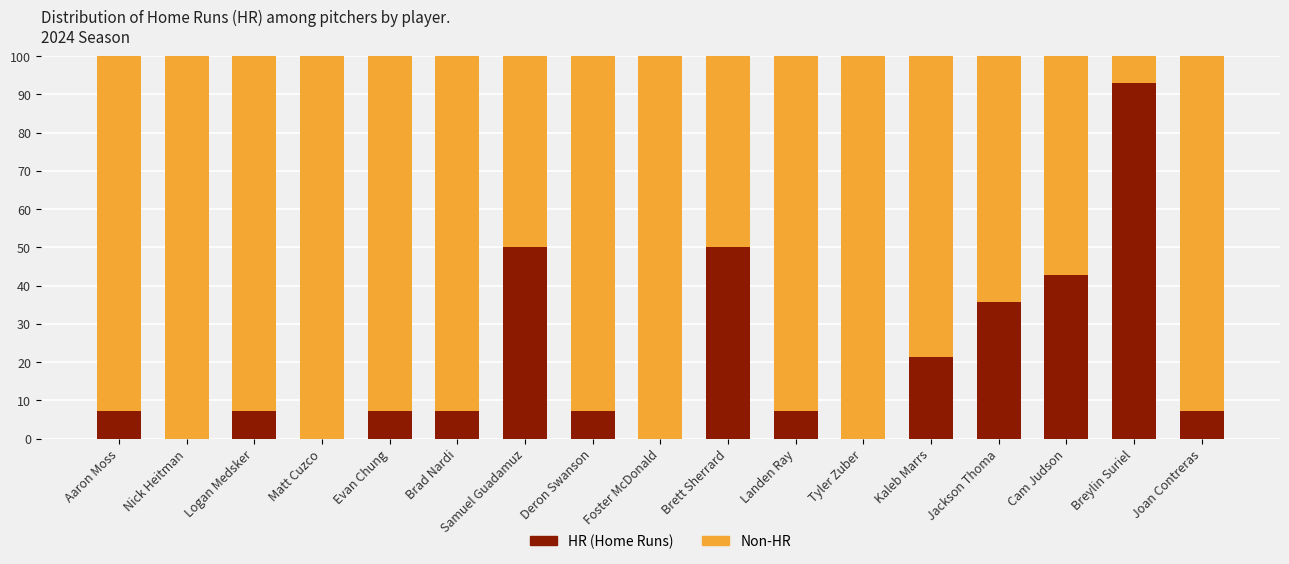

What is the sum of the HR (Home Runs) values at Breylin Suriel and Landen Ray?

100.0